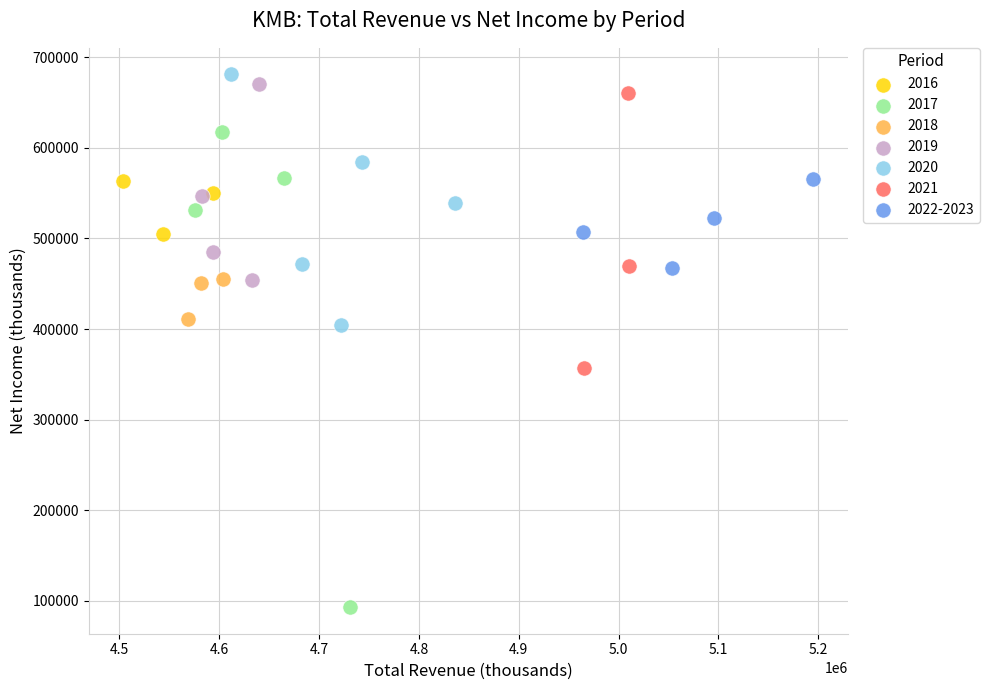

Which series has the largest Y range (max minus min)?

2017